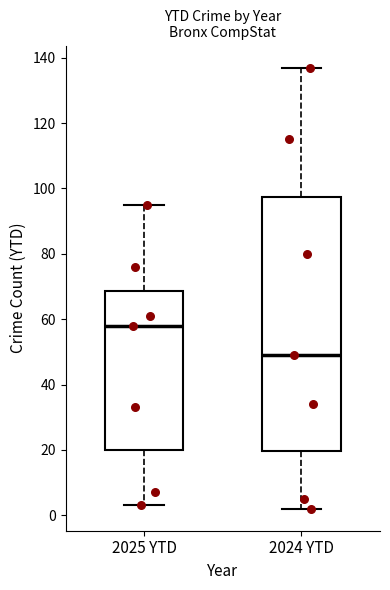

Which box has the highest median line?

2025 YTD